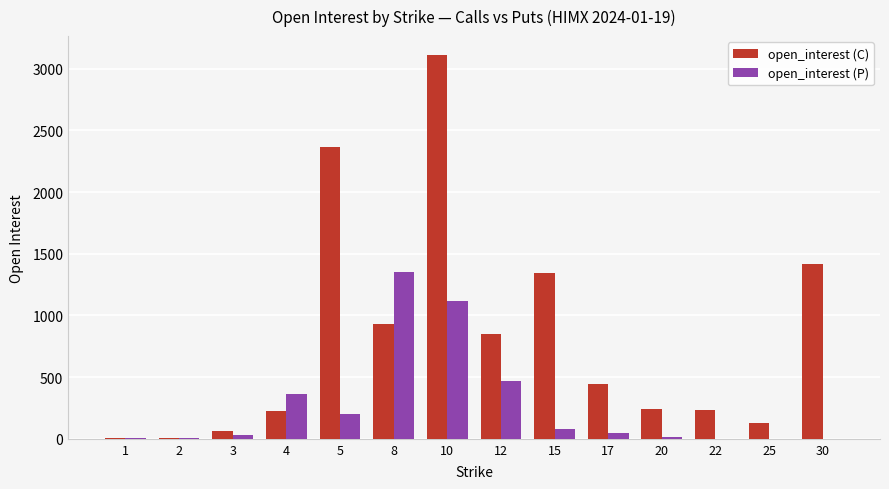

Which series has the widest spread of values?

open_interest (C)